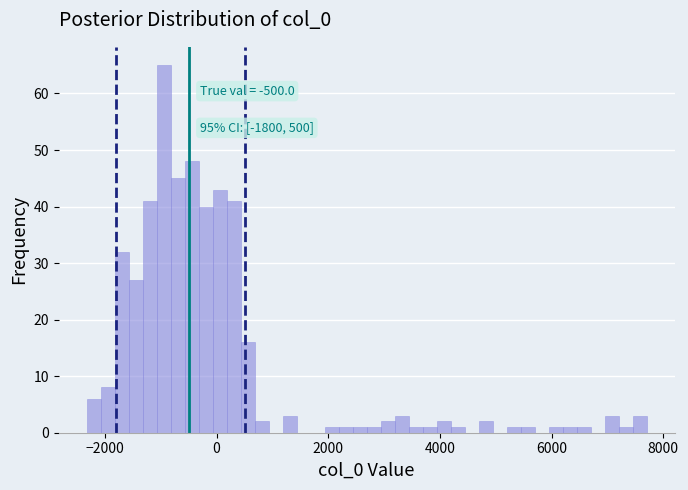

Around what value on the x-axis is the tallest bar? Give the approximate position of its centre, as read against the axis.

-1000